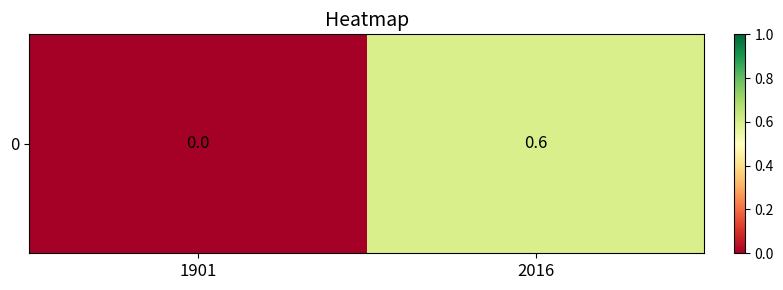

Rank the categories by value from lowest to highest.

1901, 2016